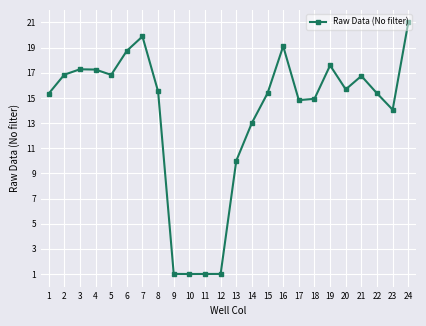

Where is the first local minimum?

5